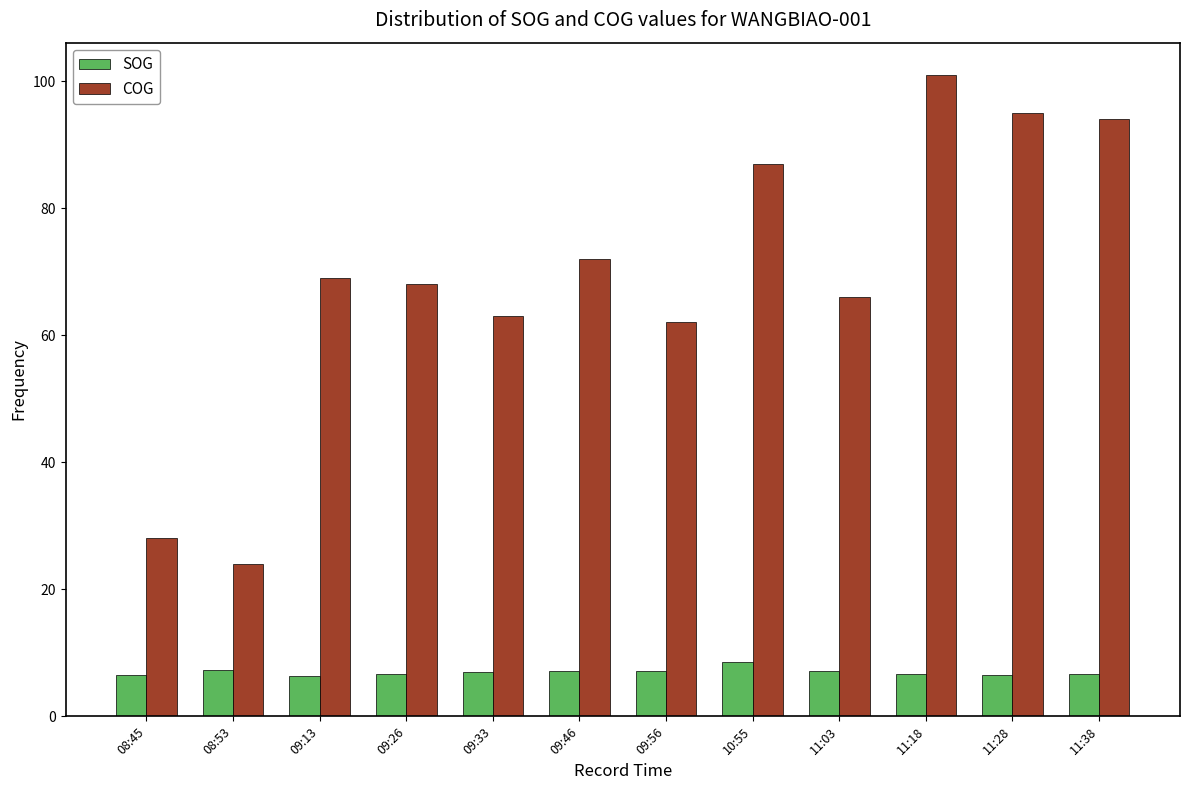

The SOG series shows 11.7 at 09:56. True or false?

False